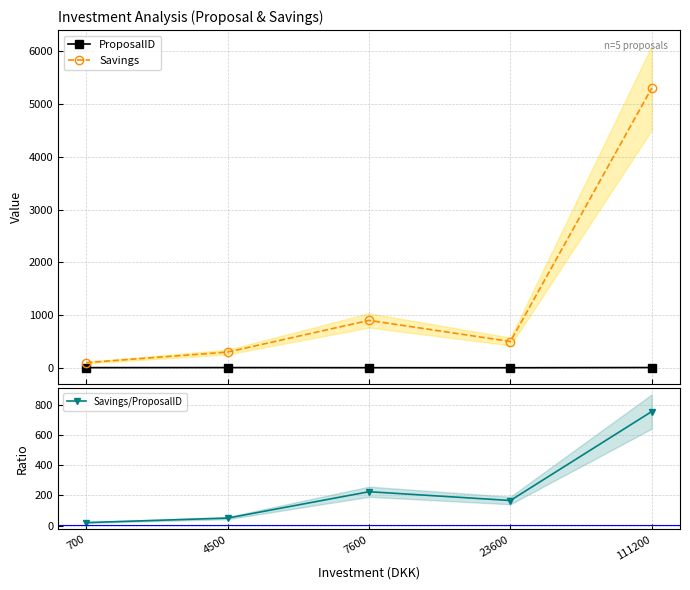

Which has a higher value, 700 or 23600?

700